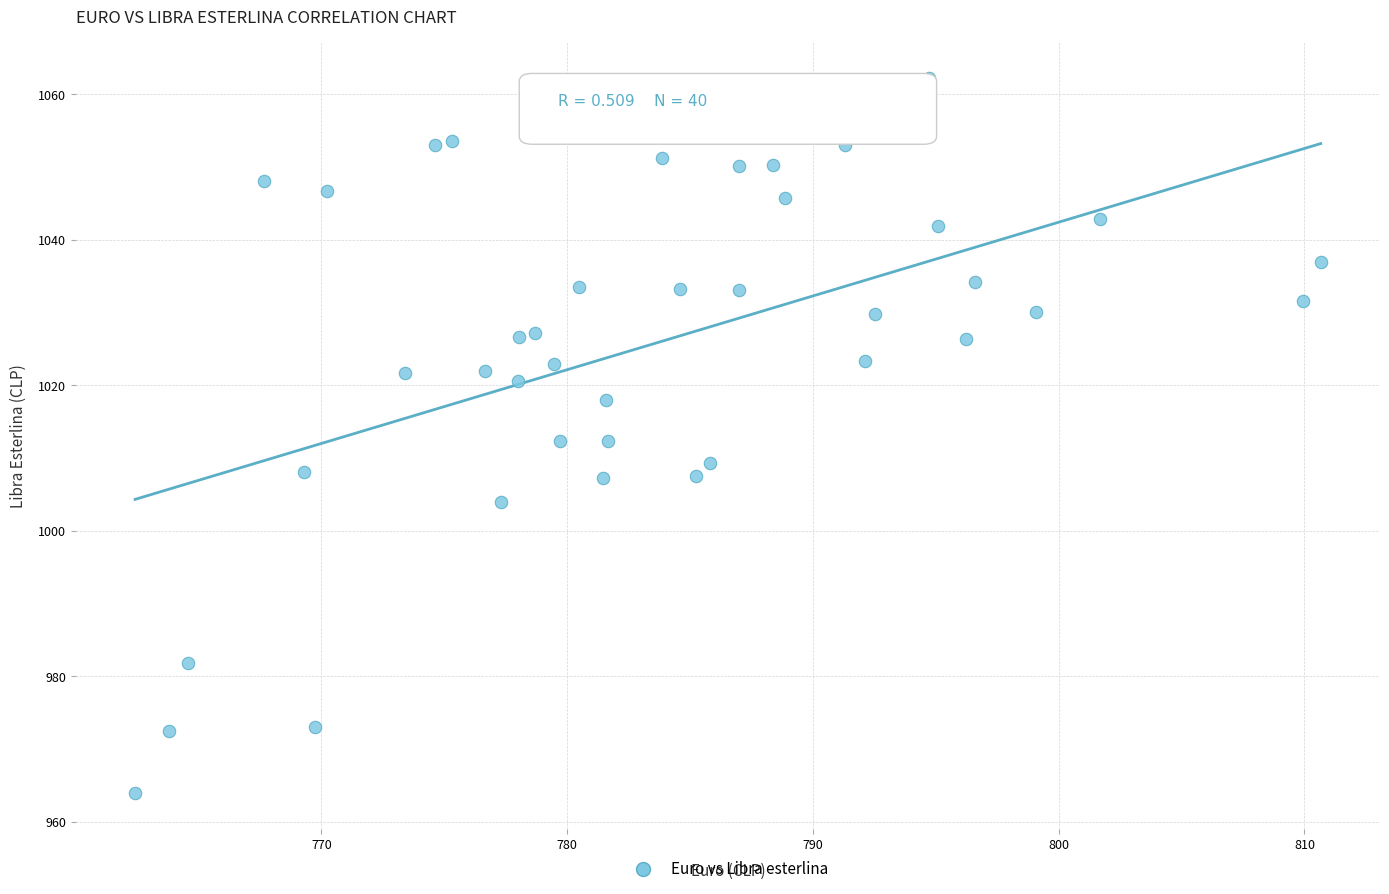

What is the range of Y values (max minus min)?

98.3